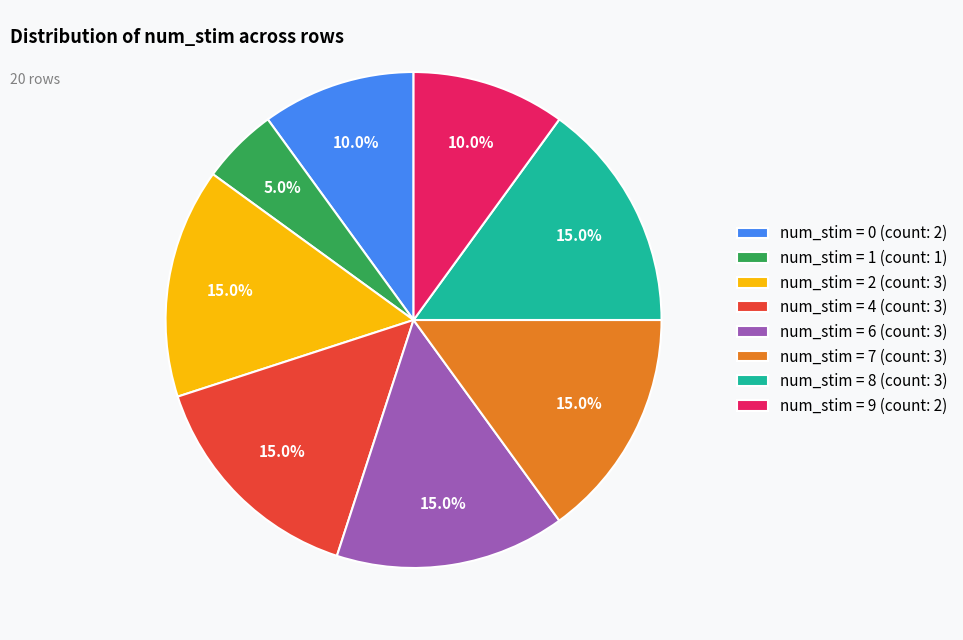

What percentage is NOT represented by num_stim = 2 (count: 3)?

85.0%